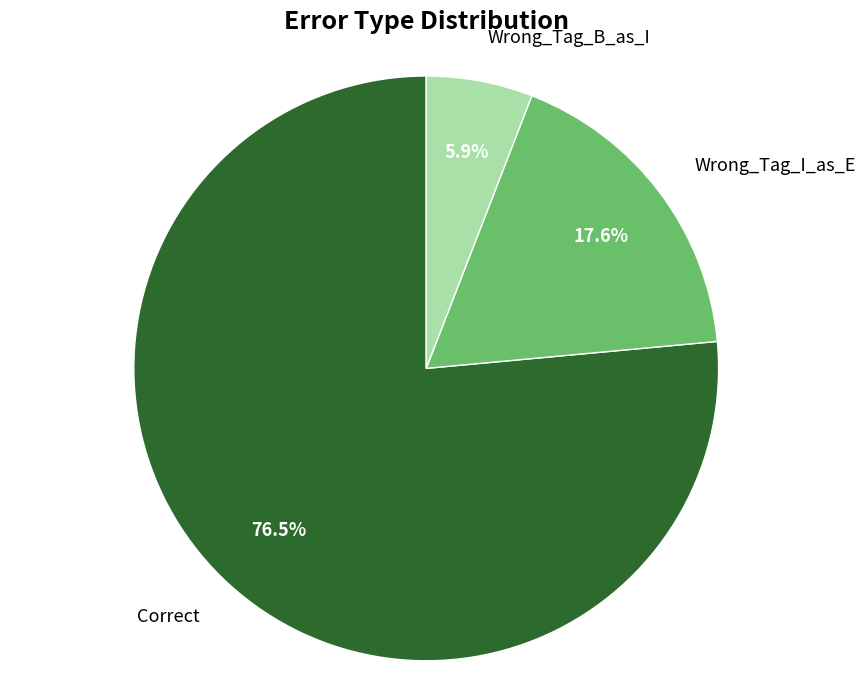

Does any single category account for the majority?

Yes